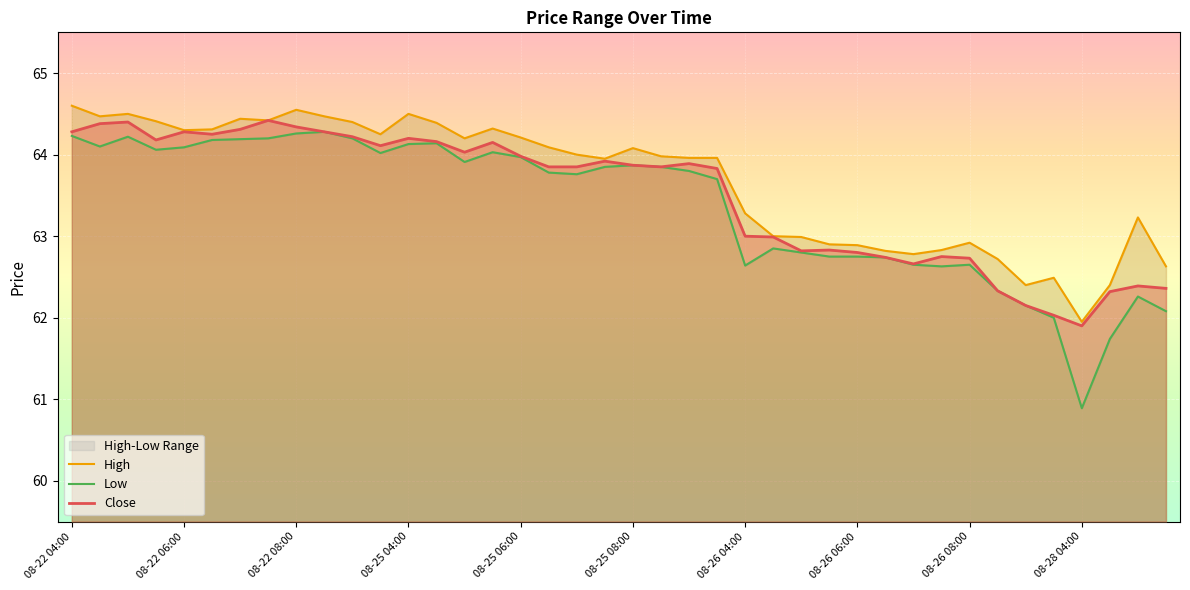

Where does the High series first go above 64?

08-22 04:00